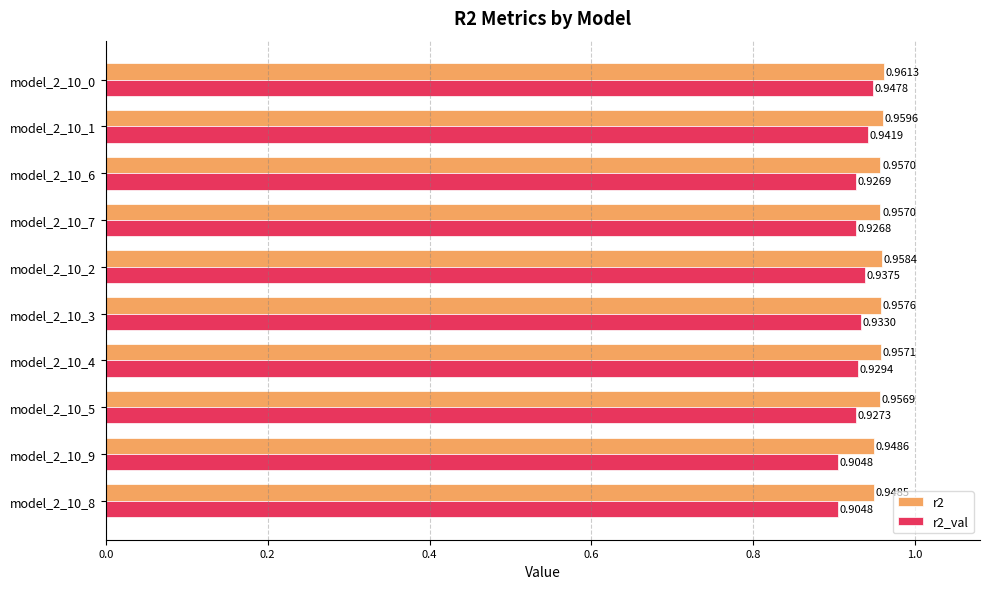

What is the sum of all r2_val values?

9.3